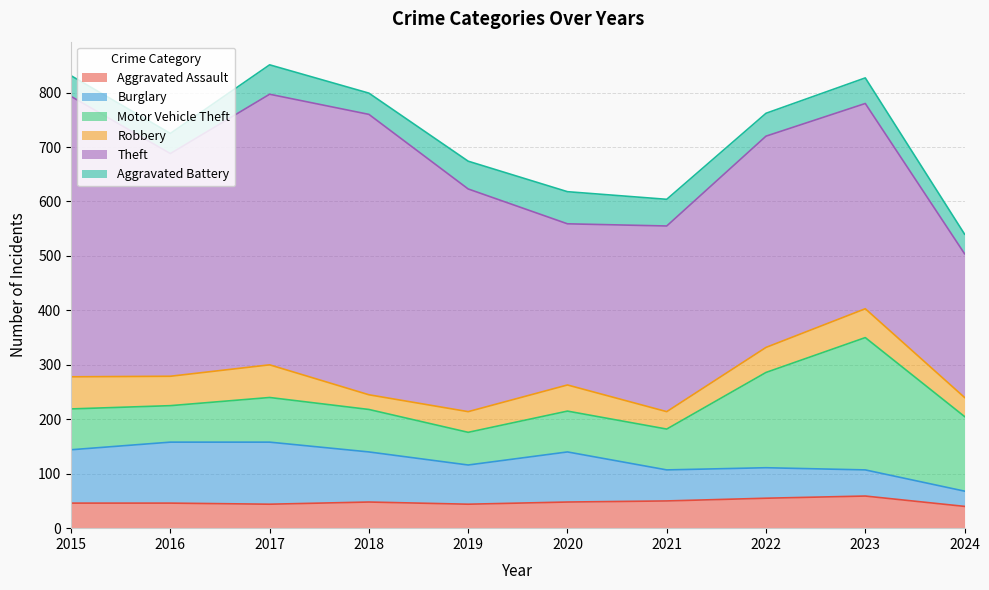

Read the Aggravated Battery value at 2018, to the nearest 10.

40